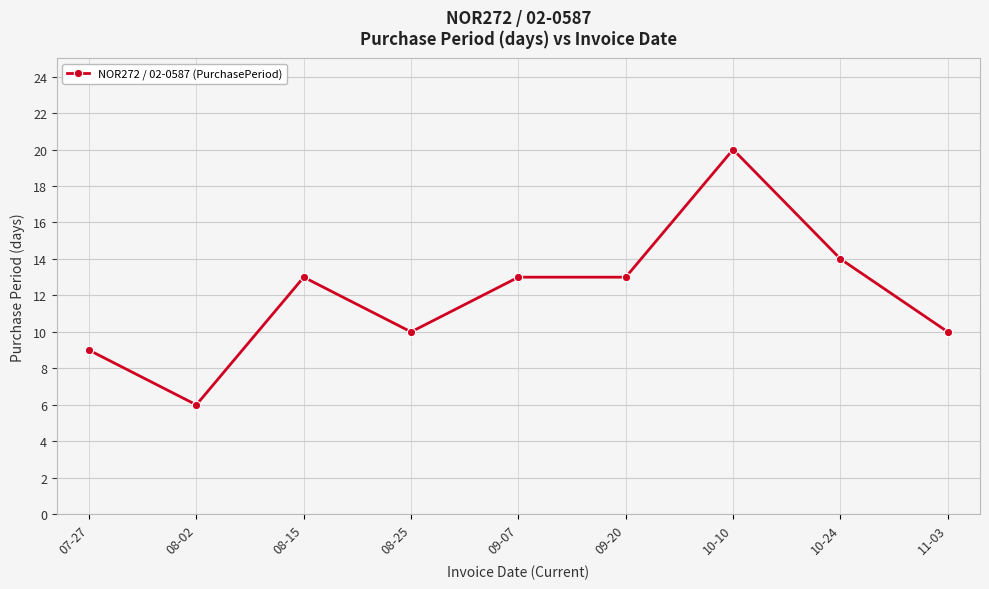

The chart shows a value of 21 at 09-20. True or false?

False